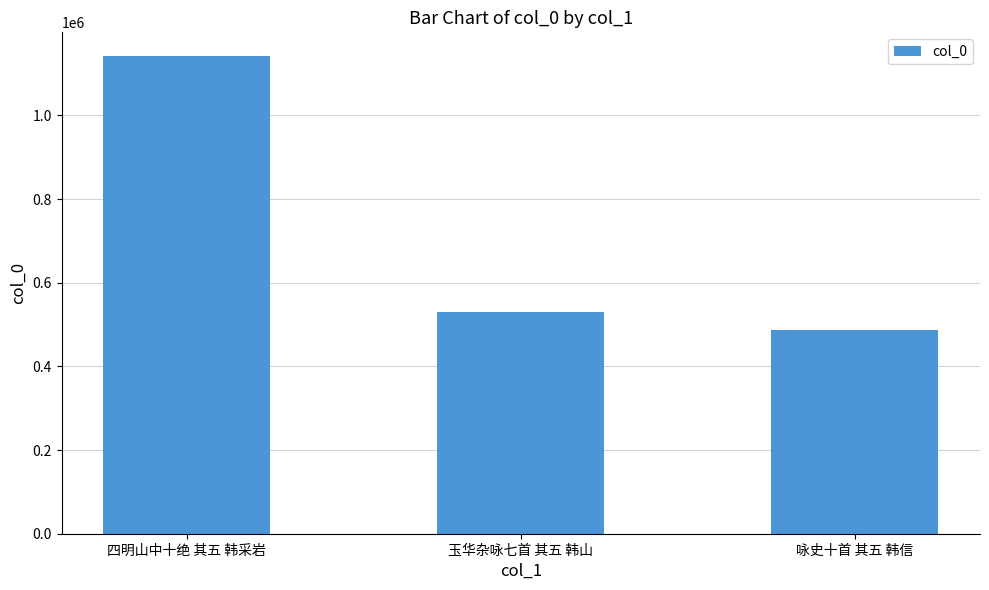

Is it true that the value at 玉华杂咏七首 其五 韩山 is 528943?

True